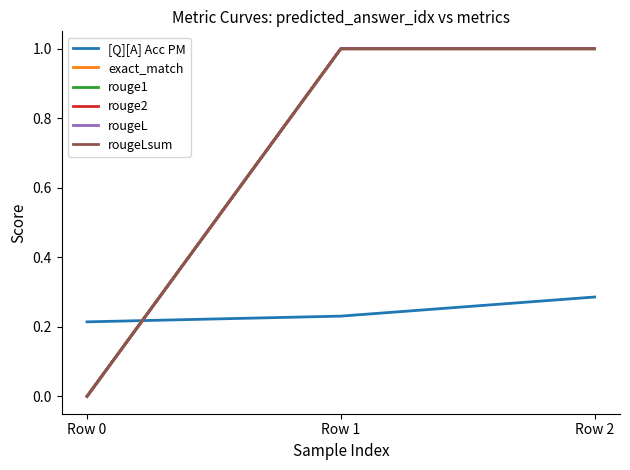

What is the sum of all [Q][A] Acc PM values?

0.7